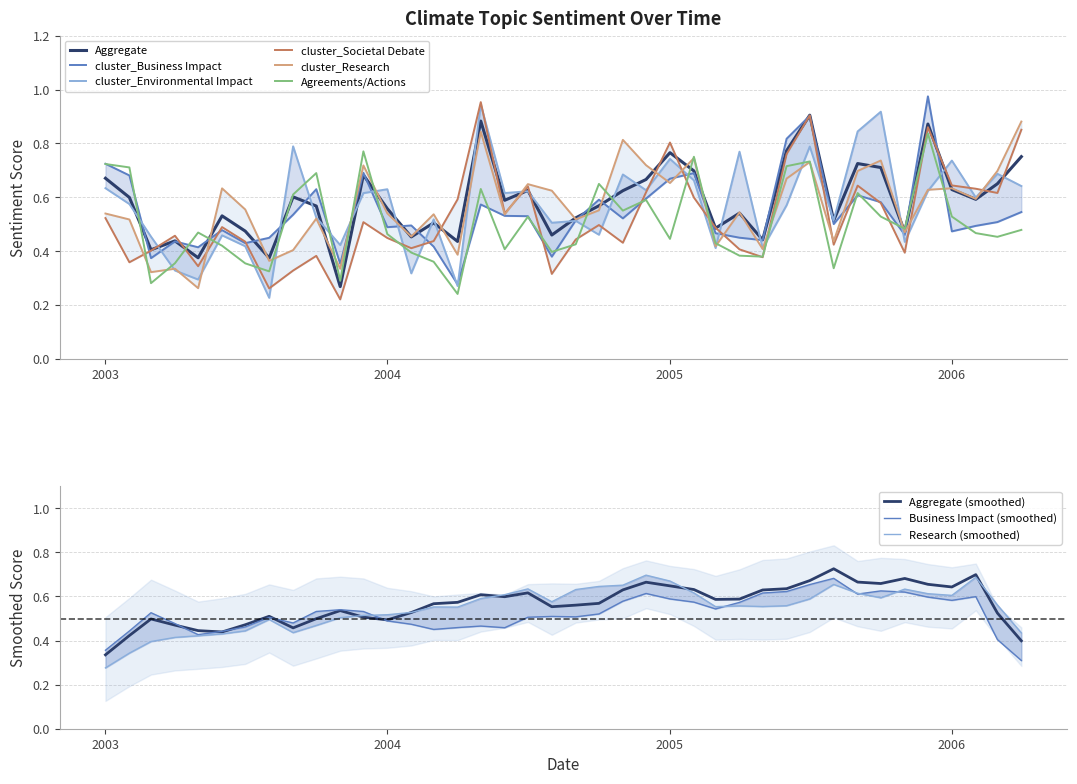

Where is Aggregate (smoothed) nearest to the value 0?

2003